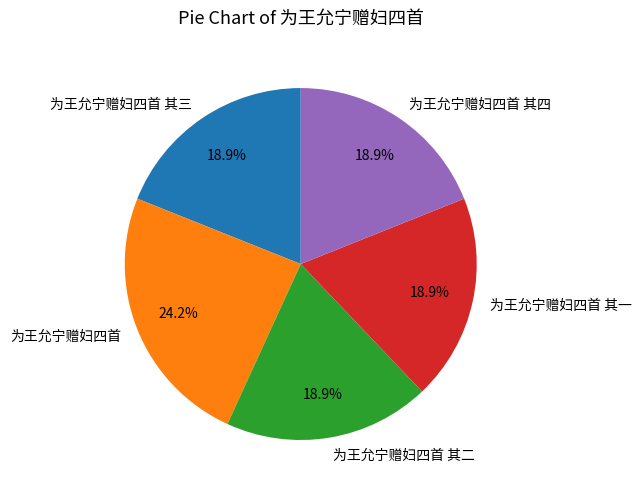

Approximately how many times larger is the value at 为王允宁赠妇四首 其四 compared to 为王允宁赠妇四首 其一?

1.0